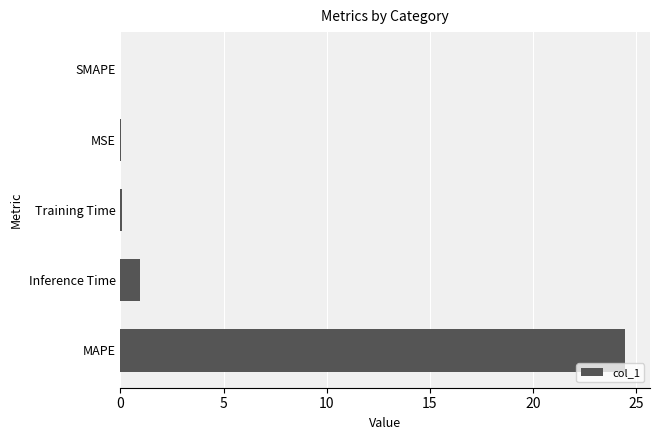

What is the sum of all values?

25.5